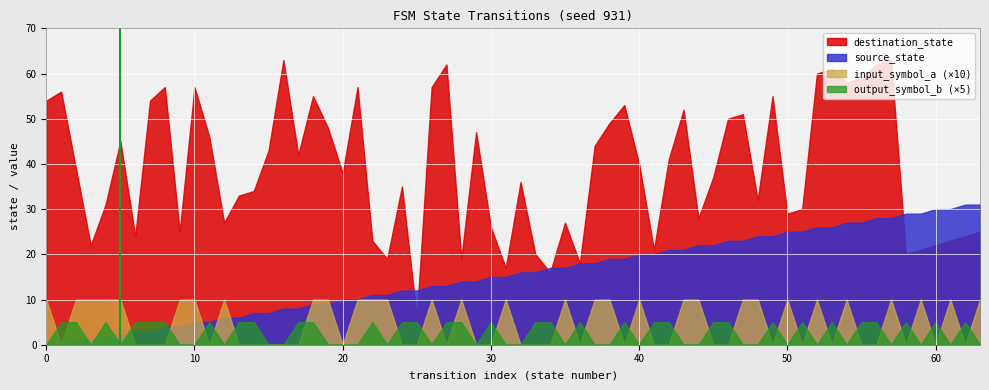

The value of source_state at 40 is 36. True or false?

False